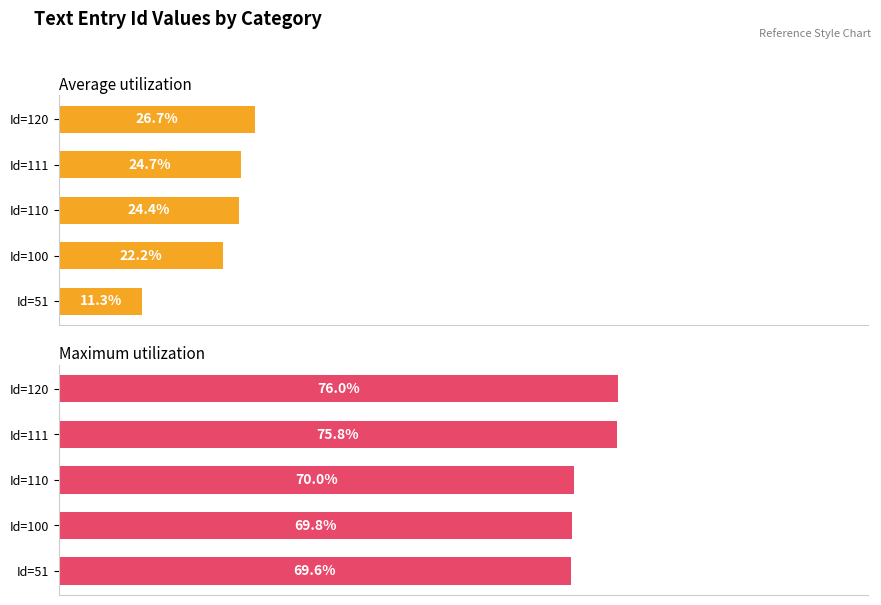

How many bars are there in each group?

2